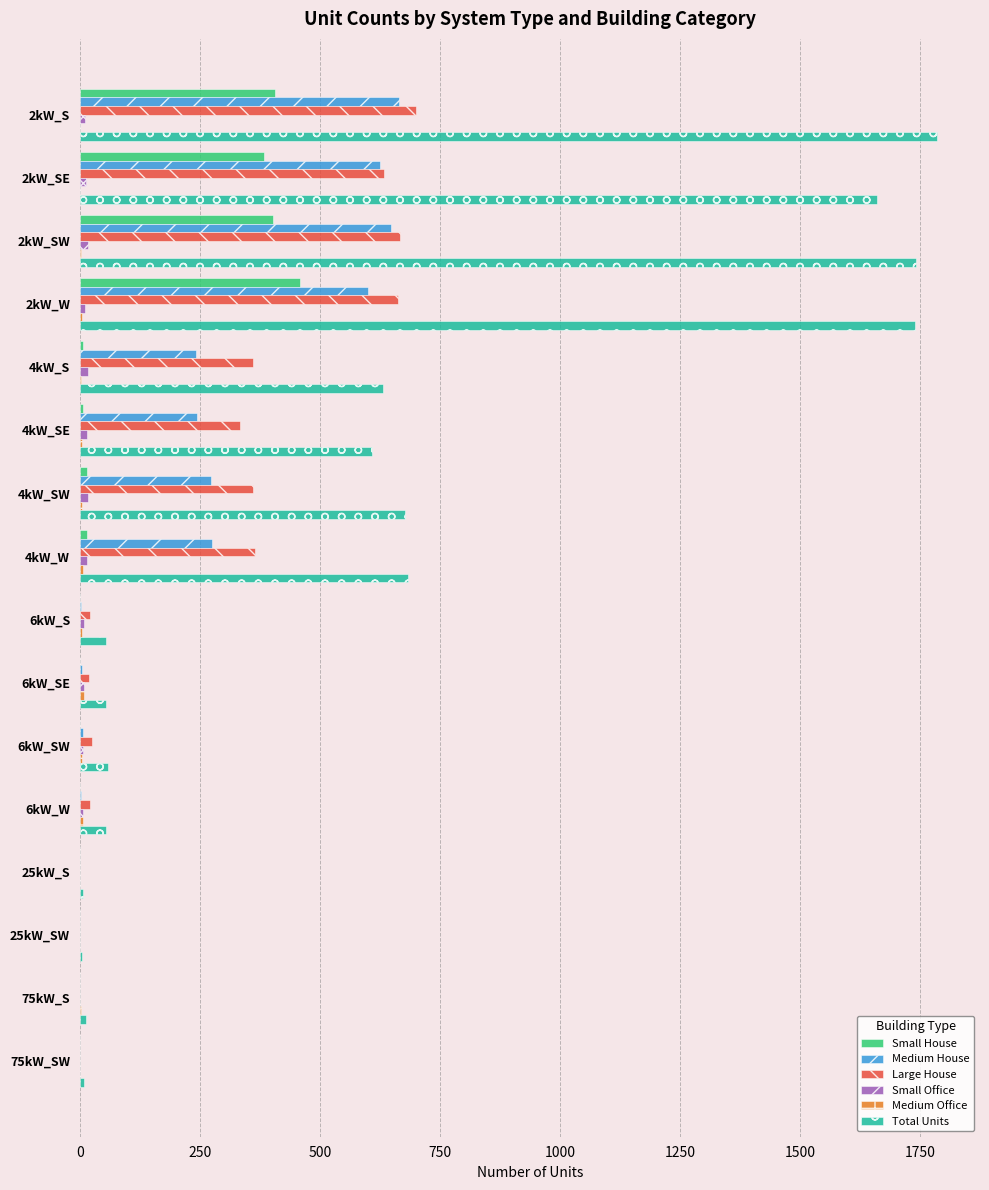

Which series has the largest range (max minus min)?

Total Units